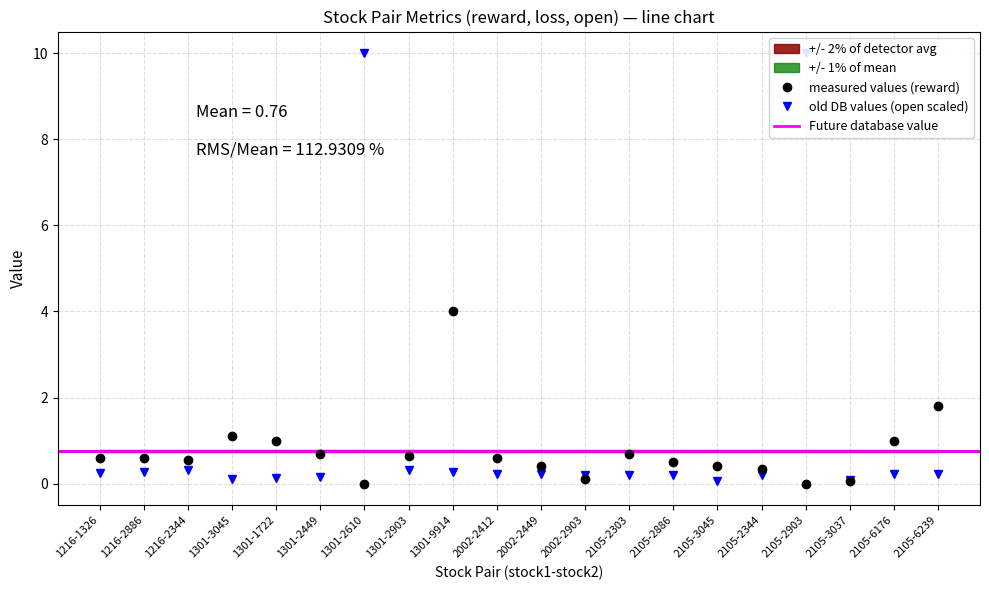

What is the average value of the reward series?

0.8